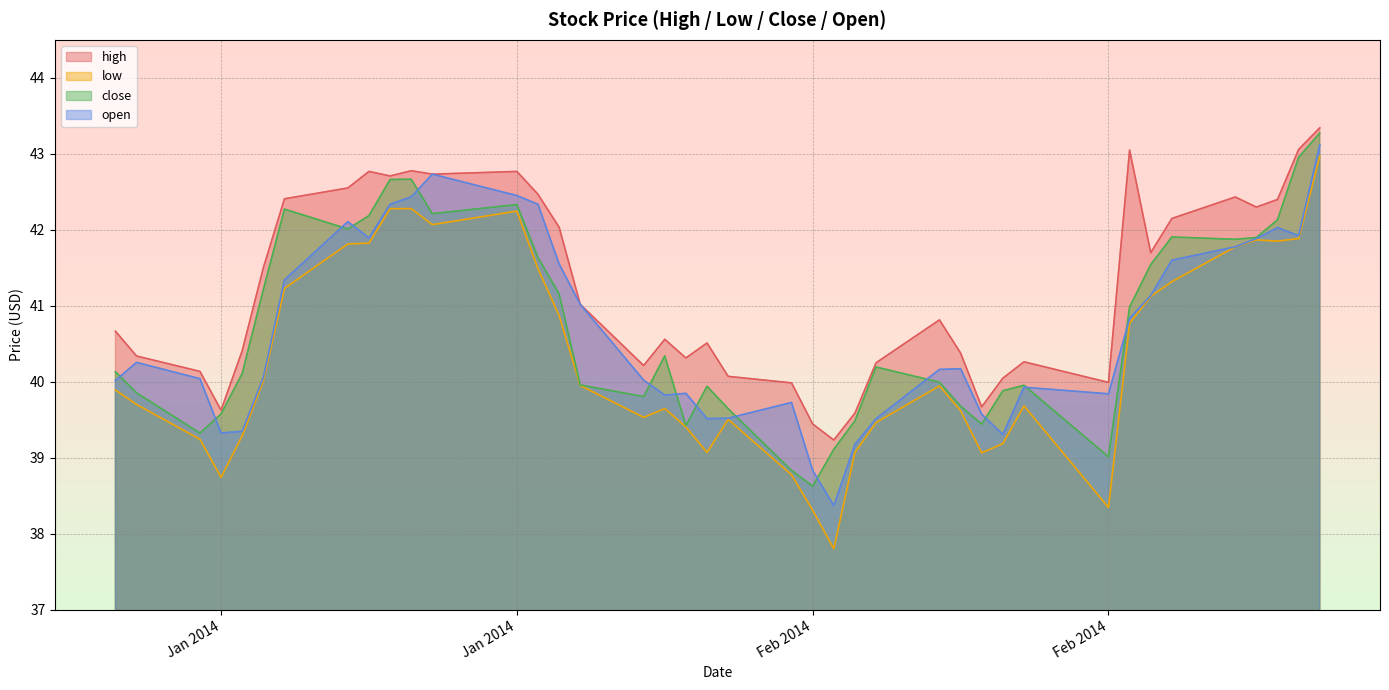

True or false: close has more than 2 interior local peaks.

True